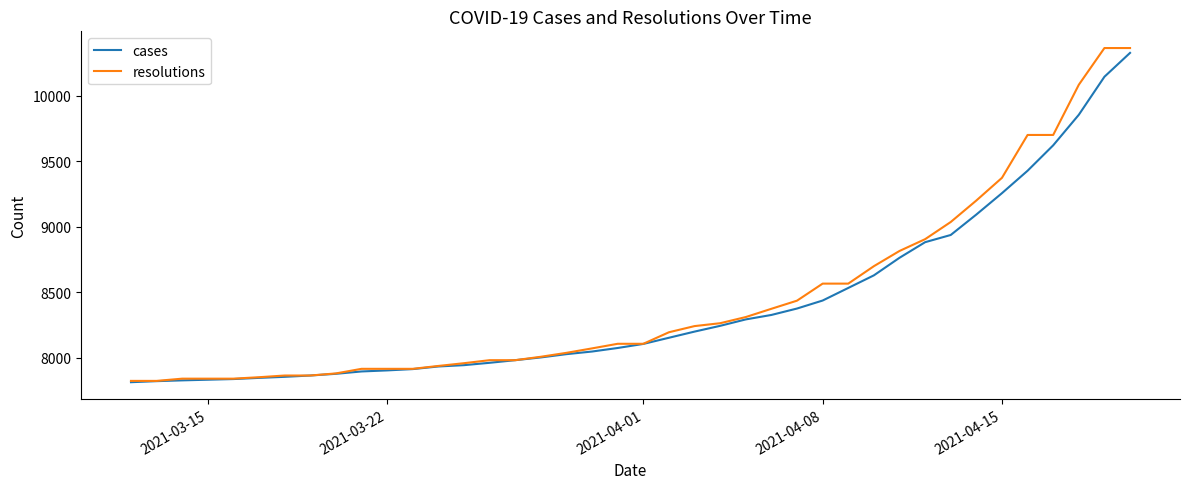

What is the highest value of the resolutions series?

10363